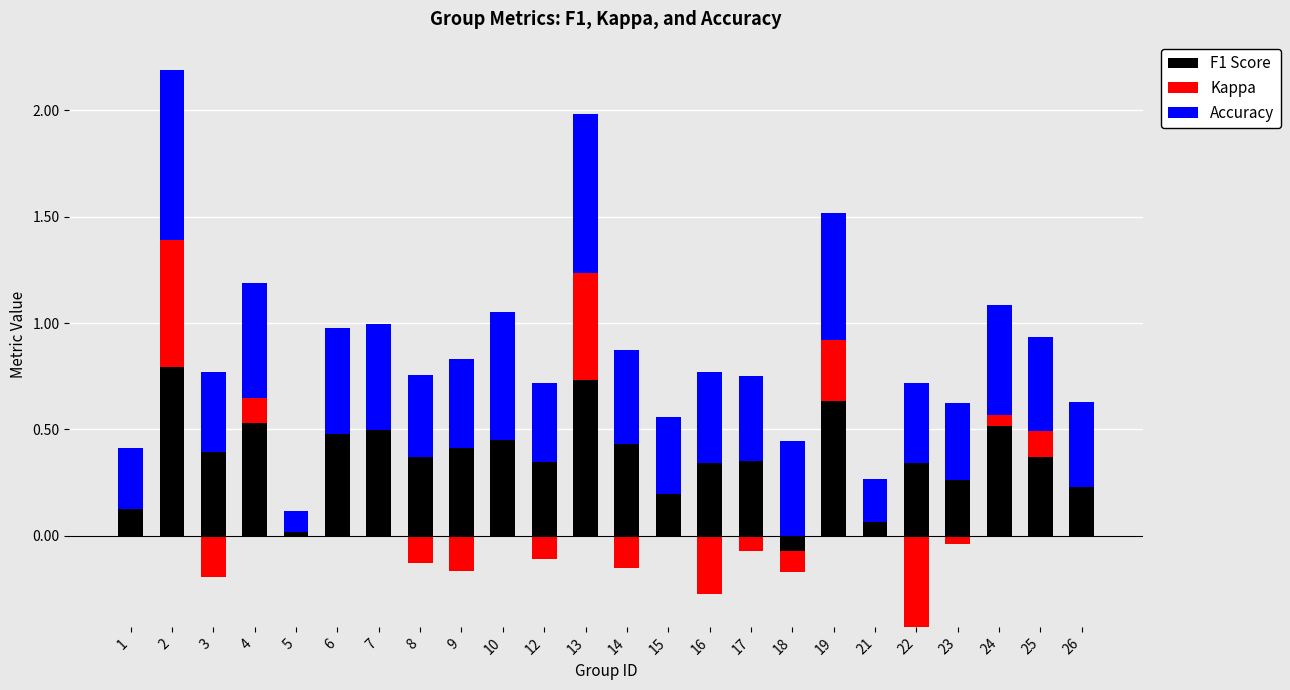

Which has a higher value, 19 or 21?

19